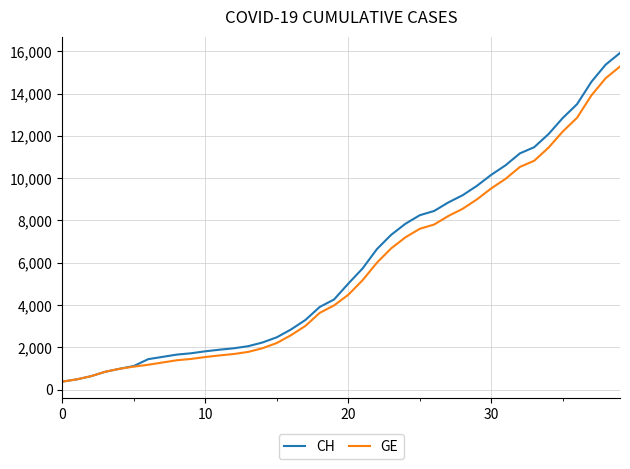

Which series has the largest range (max minus min)?

CH